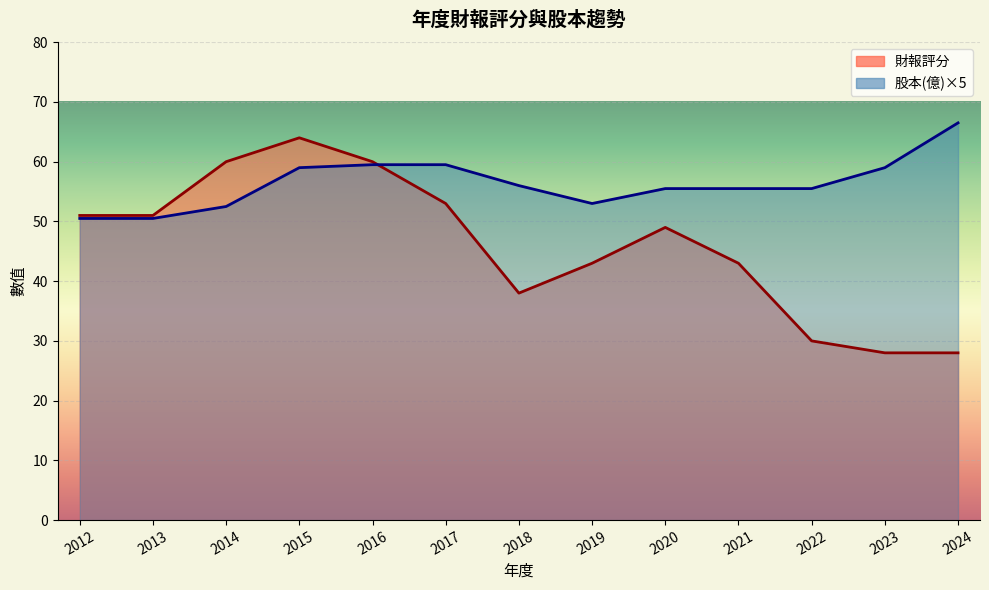

Is it true that 股本(億) equals 18.8 at 2013?

False